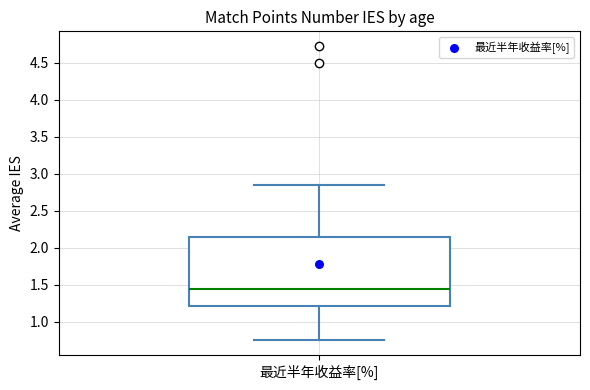

Transcribe this box plot: give where the median line is, the range the box spans, and where the two whiskers end, as read against the y-axis. The values are not printed on the chart, so give them approximately, as read against the axis.

median 1.45, box 1.20 to 2.15, whiskers 0.75 to 2.85